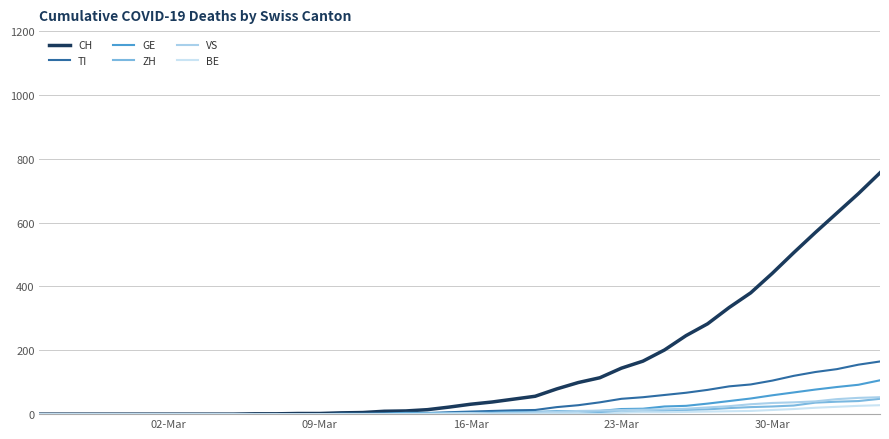

Reading left to right, list all the values displayed in this chart.

CH: 0	0	0	0	0	0	0	0	0	0	1	1	2	2	4	5	9	10	14	22	31	38	47	56	79	99	114	144	166	201	246	283	334	380	441	506	569	630	691	756
TI: 0	0	0	0	0	0	0	0	0	0	0	0	0	0	1	1	1	1	3	6	8	10	12	13	22	28	37	48	53	60	67	76	87	93	105	120	132	141	155	165
GE: 0	0	0	0	0	0	0	0	0	0	0	0	0	0	1	1	2	4	4	4	4	5	6	7	9	9	10	16	17	24	26	33	41	49	59	68	77	85	92	106
ZH: 0	0	0	0	0	0	0	0	0	0	0	0	0	0	0	0	0	0	0	1	1	1	2	3	4	5	6	6	8	10	13	15	19	22	24	27	36	39	41	48
VS: 0	0	0	0	0	0	0	0	0	0	0	0	0	0	0	0	0	1	1	2	3	3	4	6	7	10	11	13	14	15	17	21	25	31	35	37	40	47	51	53
BE: 0	0	0	0	0	0	0	0	0	0	0	0	0	0	0	0	0	0	1	1	2	0	0	1	2	3	0	5	6	6	7	8	9	10	13	16	20	23	26	28